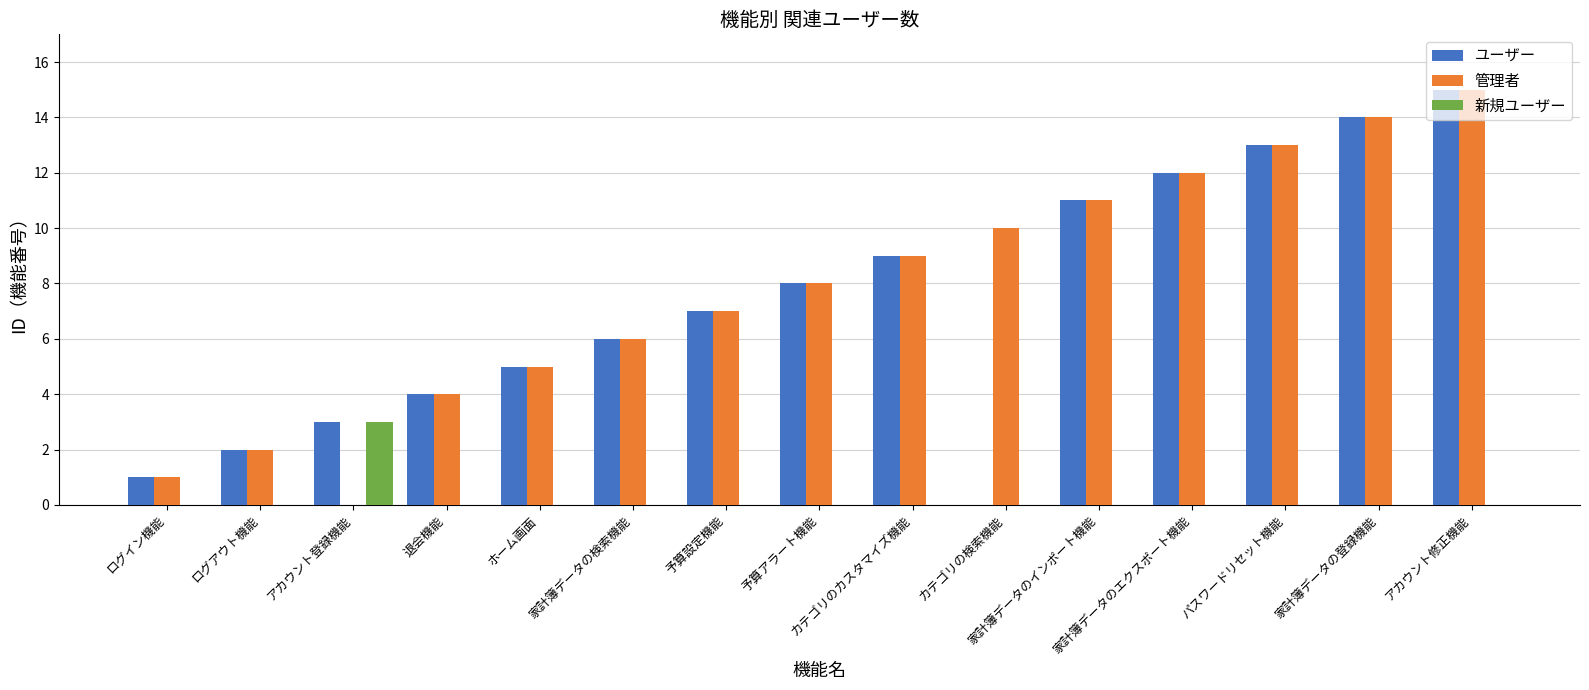

Reading left to right, extract all data points from this chart.

ユーザー: ログイン機能=1	ログアウト機能=2	アカウント登録機能=3	退会機能=4	ホーム画面=5	家計簿データの検索機能=6	予算設定機能=7	予算アラート機能=8	カテゴリのカスタマイズ機能=9	カテゴリの検索機能=0	家計簿データのインポート機能=11	家計簿データのエクスポート機能=12	パスワードリセット機能=13	家計簿データの登録機能=14	アカウント修正機能=15
管理者: ログイン機能=1	ログアウト機能=2	アカウント登録機能=0	退会機能=4	ホーム画面=5	家計簿データの検索機能=6	予算設定機能=7	予算アラート機能=8	カテゴリのカスタマイズ機能=9	カテゴリの検索機能=10	家計簿データのインポート機能=11	家計簿データのエクスポート機能=12	パスワードリセット機能=13	家計簿データの登録機能=14	アカウント修正機能=15
新規ユーザー: ログイン機能=0	ログアウト機能=0	アカウント登録機能=3	退会機能=0	ホーム画面=0	家計簿データの検索機能=0	予算設定機能=0	予算アラート機能=0	カテゴリのカスタマイズ機能=0	カテゴリの検索機能=0	家計簿データのインポート機能=0	家計簿データのエクスポート機能=0	パスワードリセット機能=0	家計簿データの登録機能=0	アカウント修正機能=0